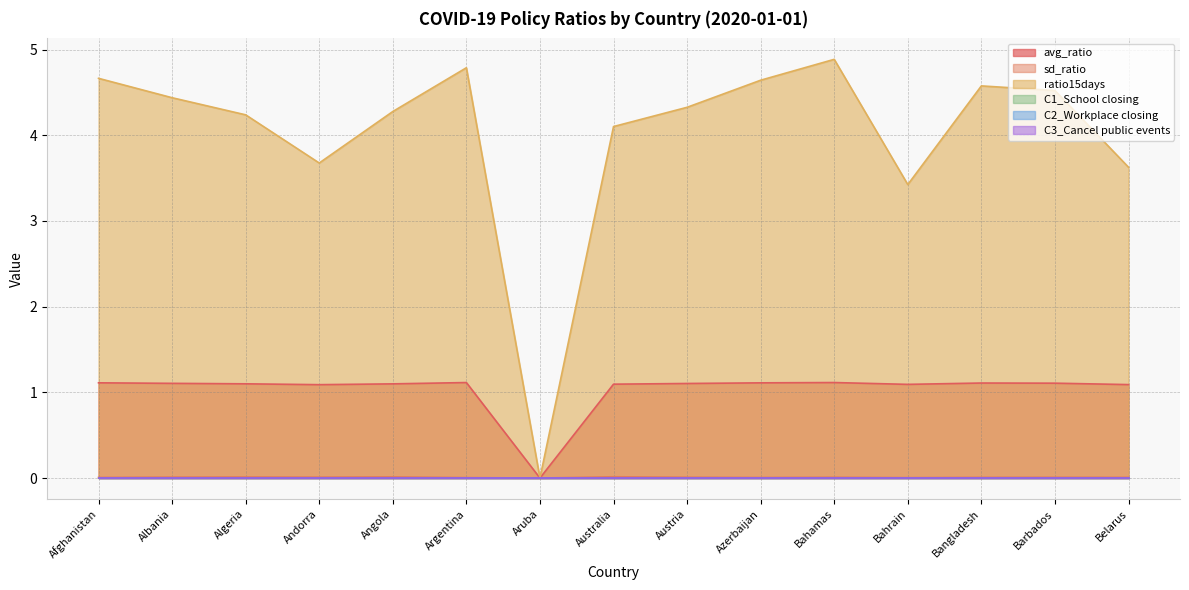

What is the label of the 3rd point from the left?

Algeria